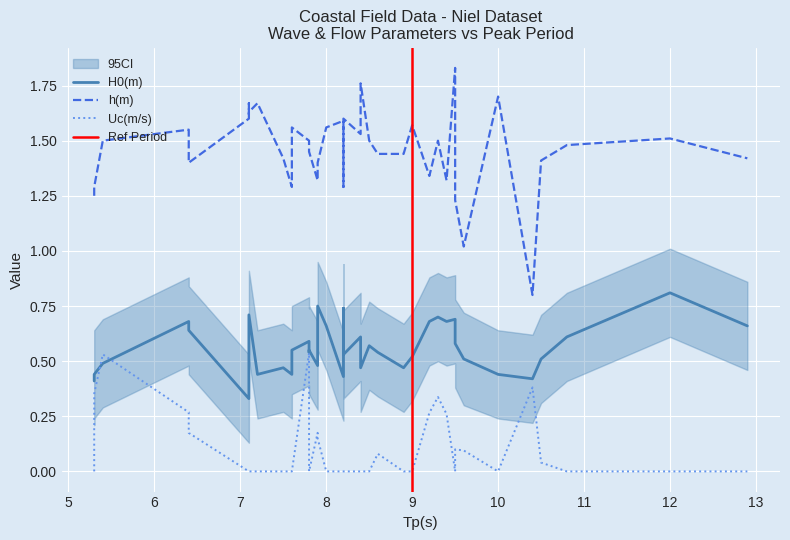

How many intersections are there between H0(m) and Uc(m/s)?

2